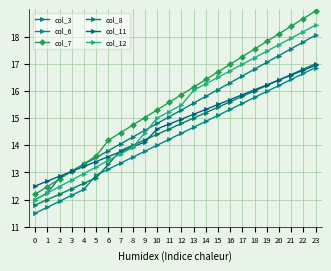

What are all the series names shown in the legend?

col_3, col_6, col_7, col_8, col_11, col_12